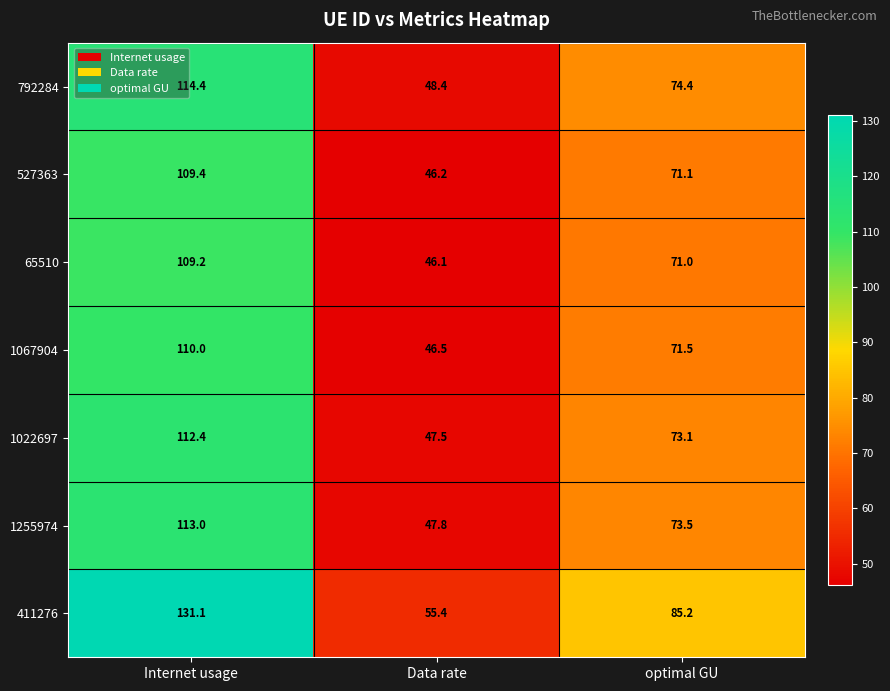

Is it true that 792284 equals 114.4 at Internet usage?

True